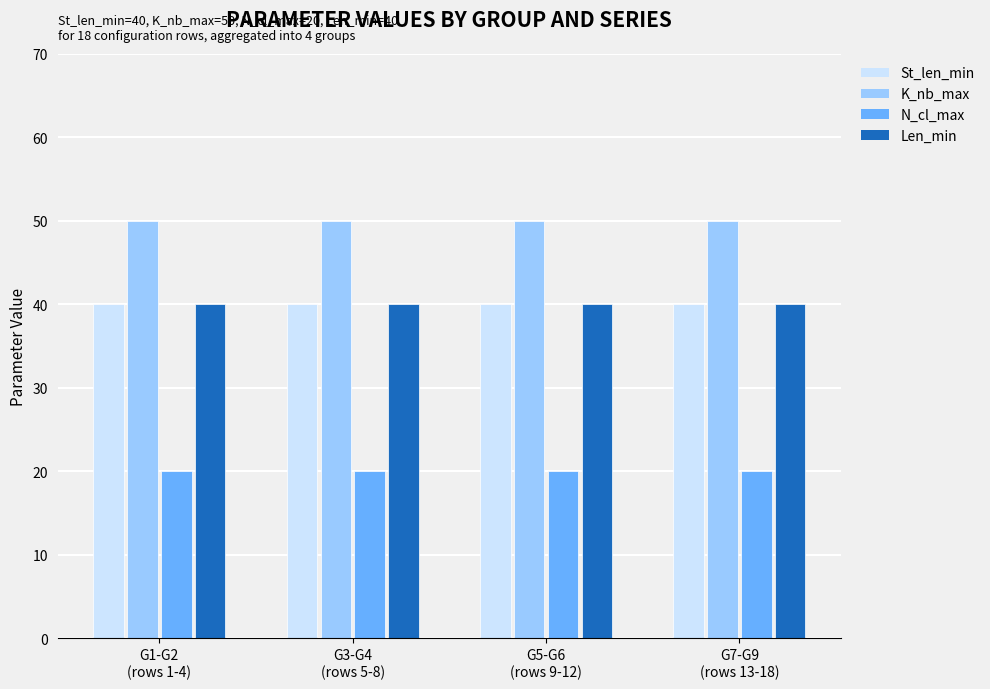

What is the lowest value of the K_nb_max series?

50